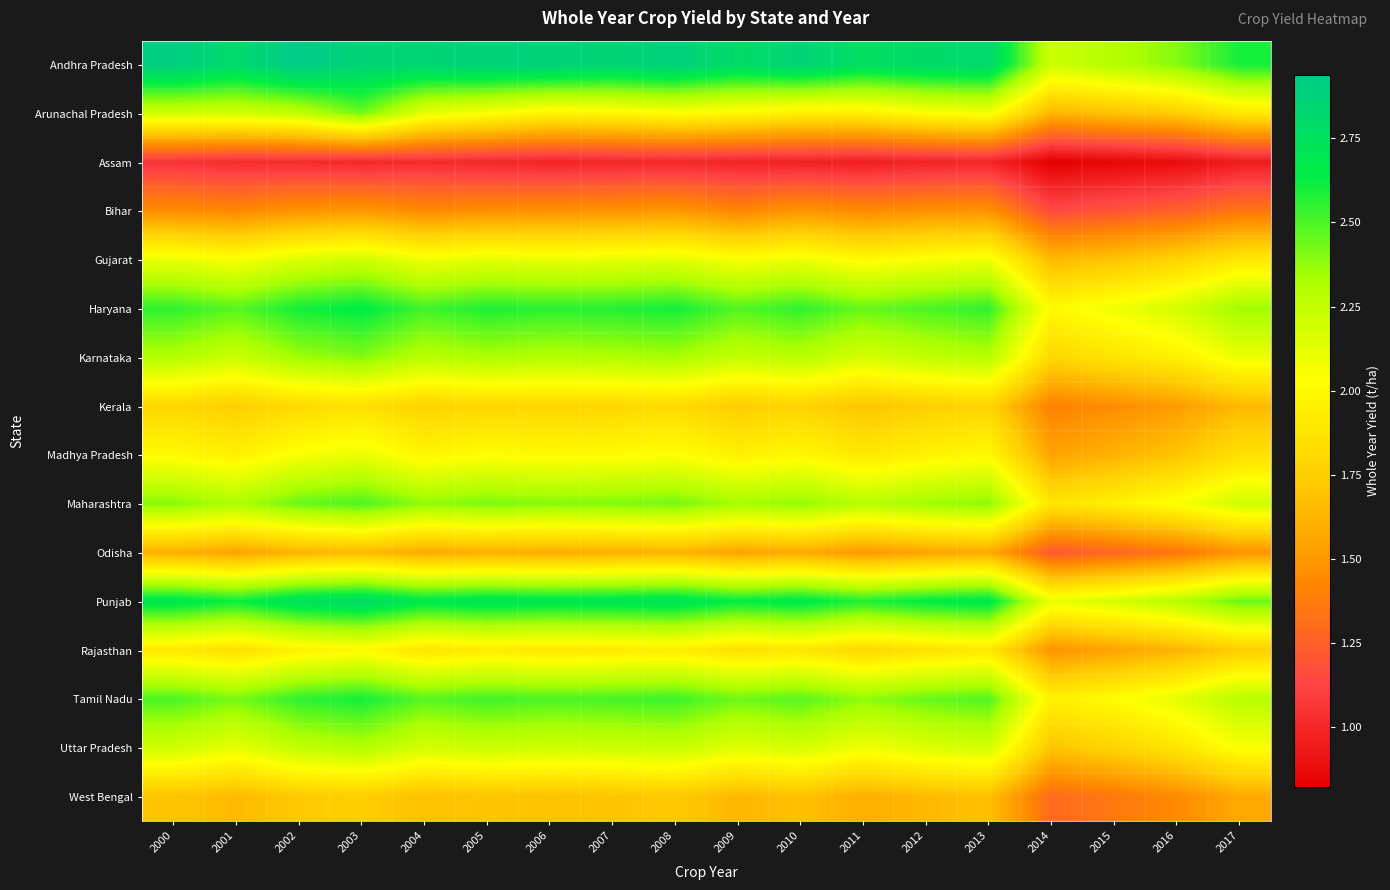

At which category is the sum across all series the highest?

2003